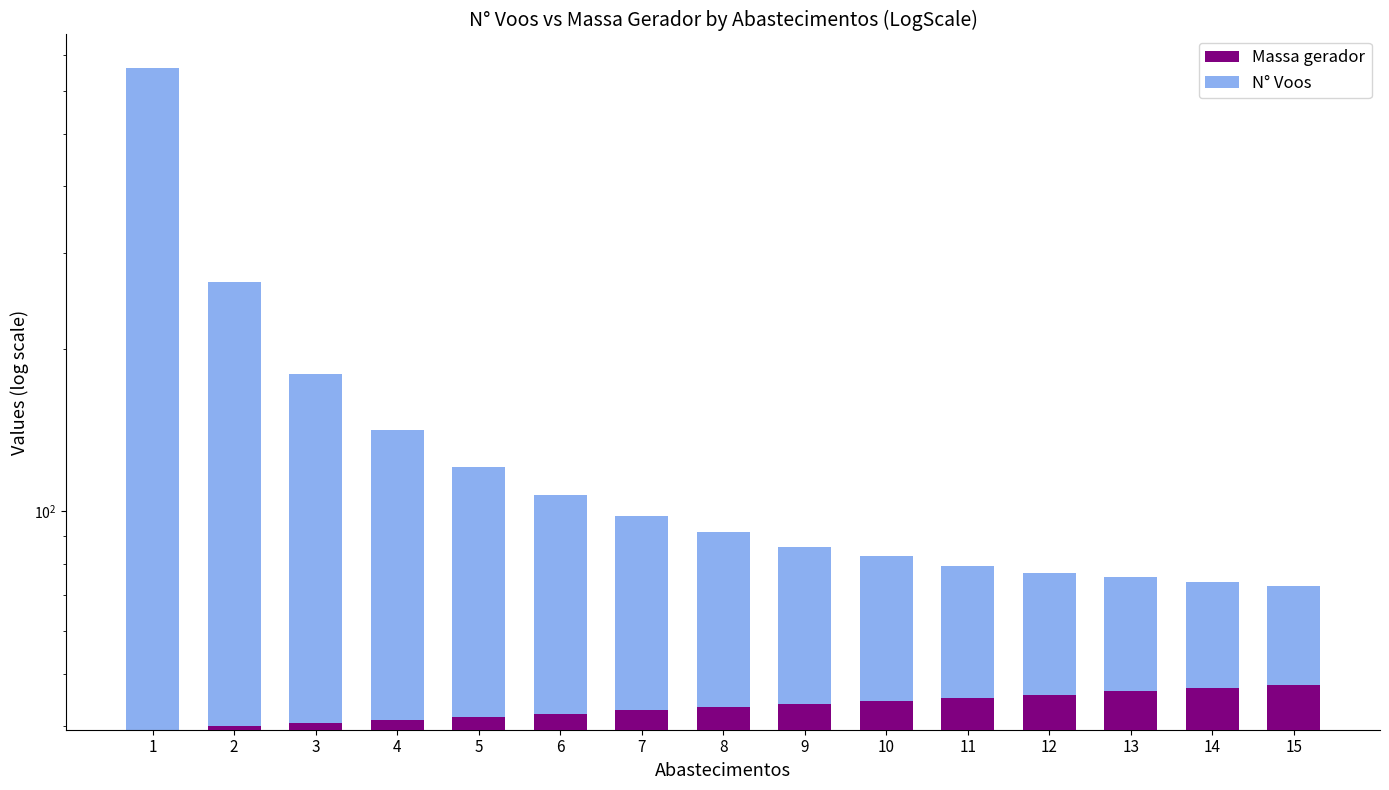

Count the number of categories in the chart.

15